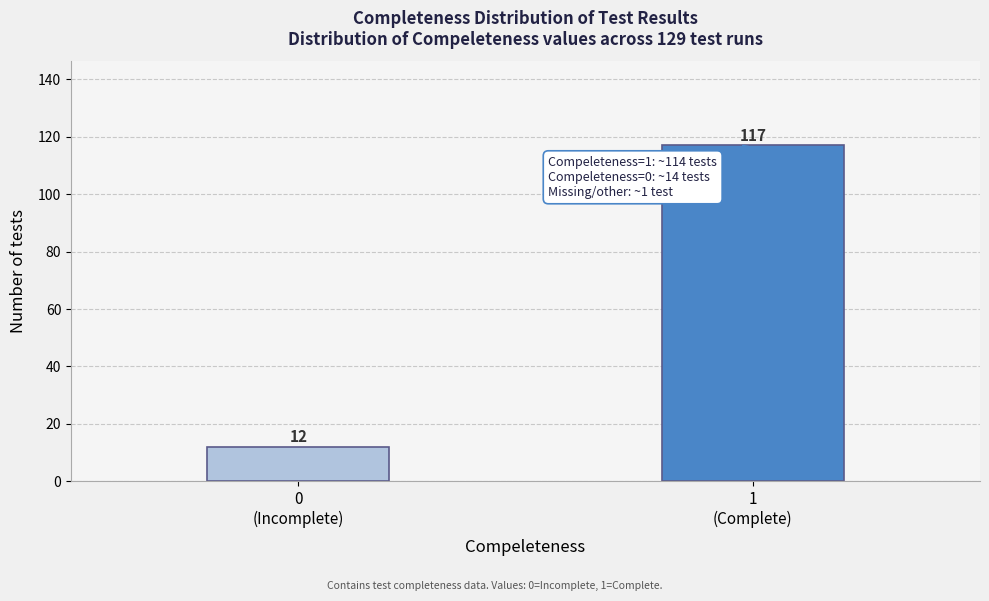

Reading left to right, list all the values displayed in this chart.

12	117